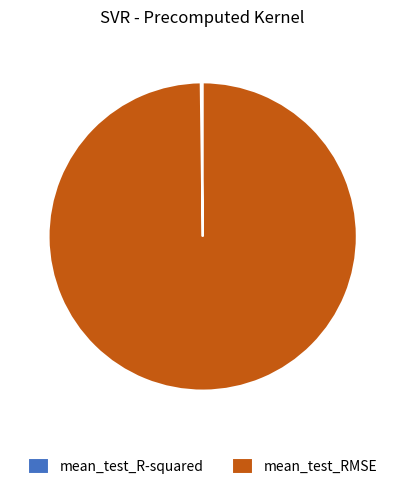

What is the largest slice in the pie chart?

mean_test_RMSE